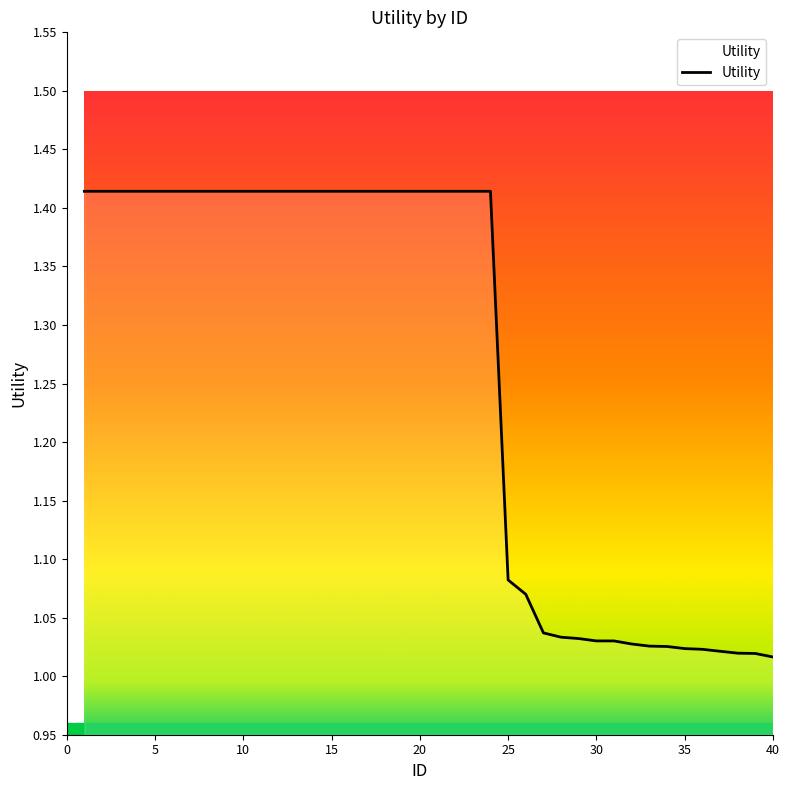

What is the difference between the maximum and minimum values?

0.4